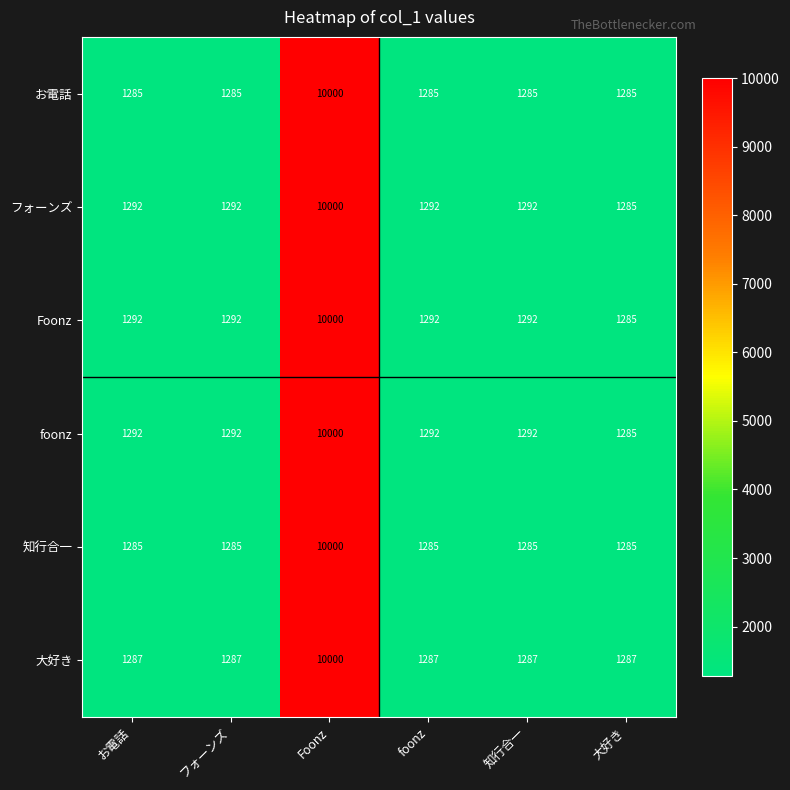

What is the lowest value of the お電話 series?

1285